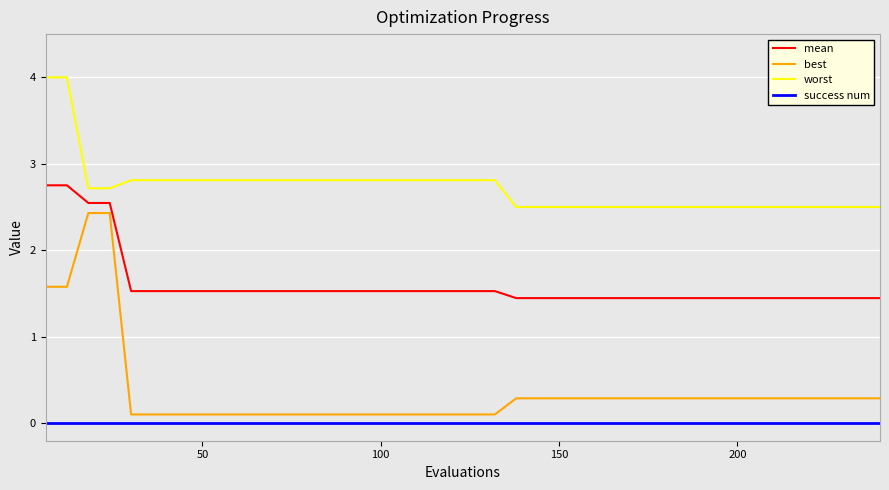

Does the chart have visible grid lines?

Yes